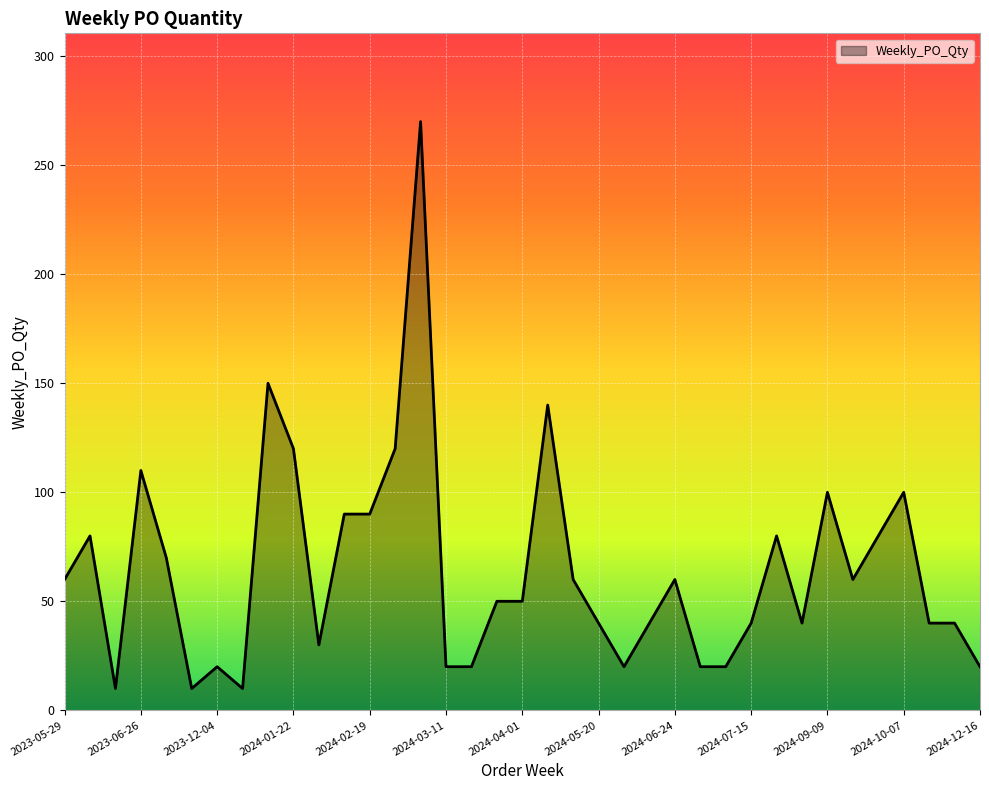

What is the maximum value shown in the chart?

270